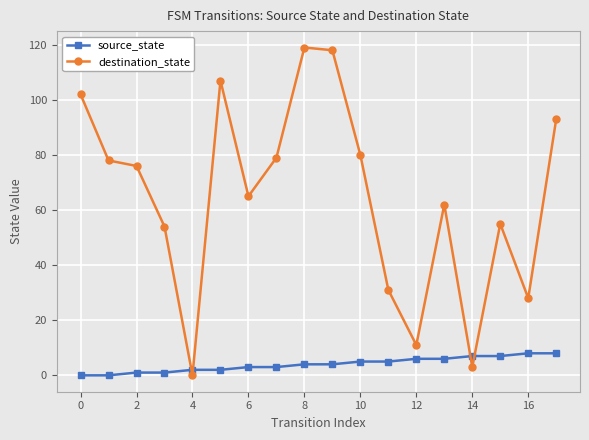

What is the maximum value shown in the chart?

119